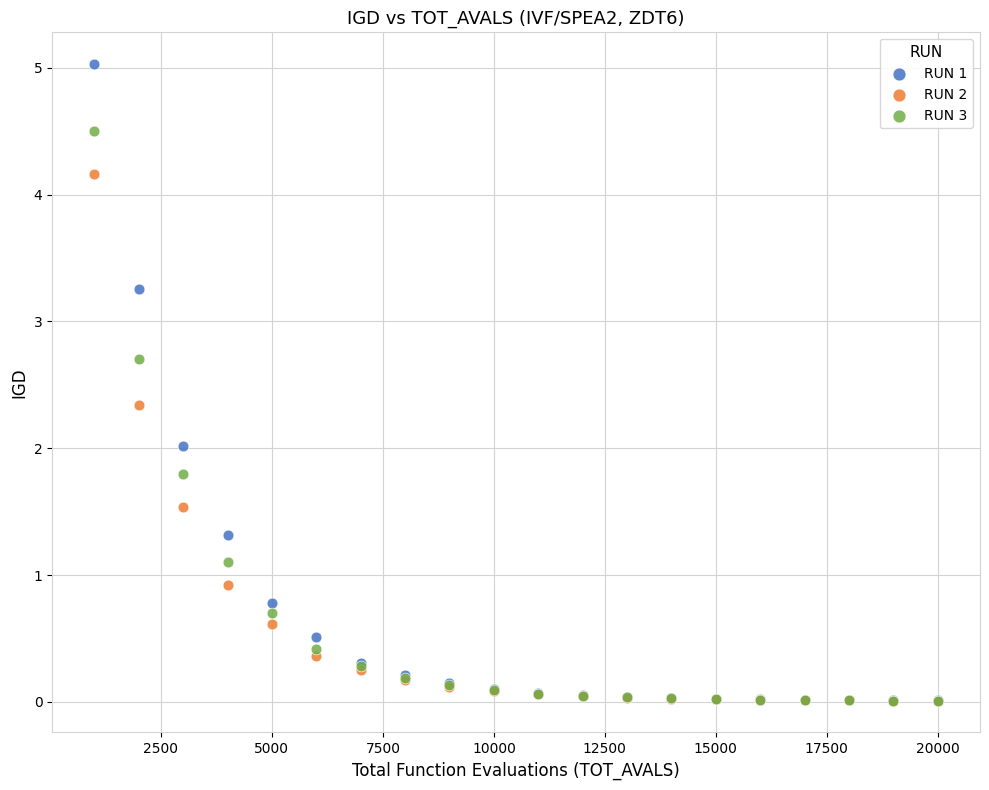

What are all the series names shown in the legend?

RUN 1, RUN 2, RUN 3